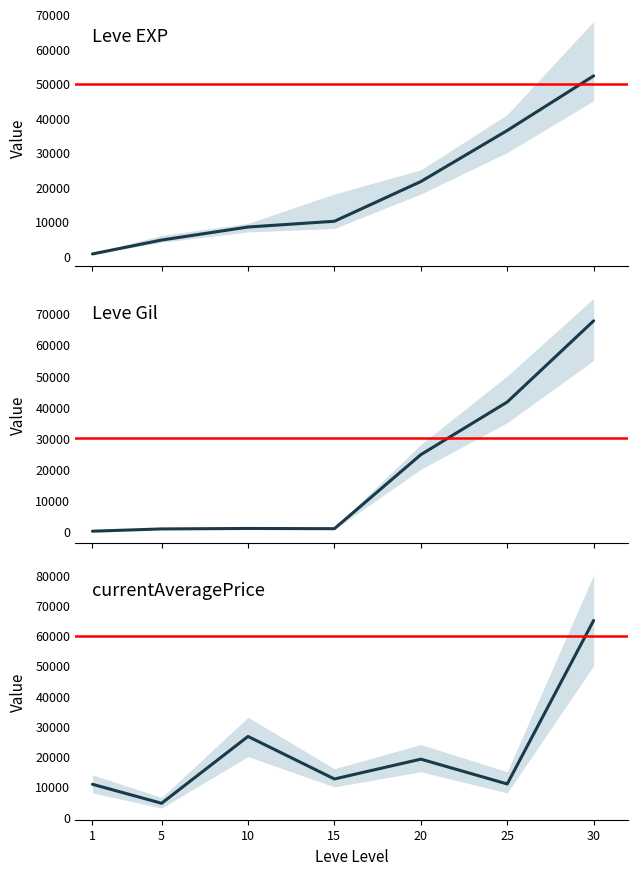

True or false: Leve Gil has a value of 1402.6 at 15.

False